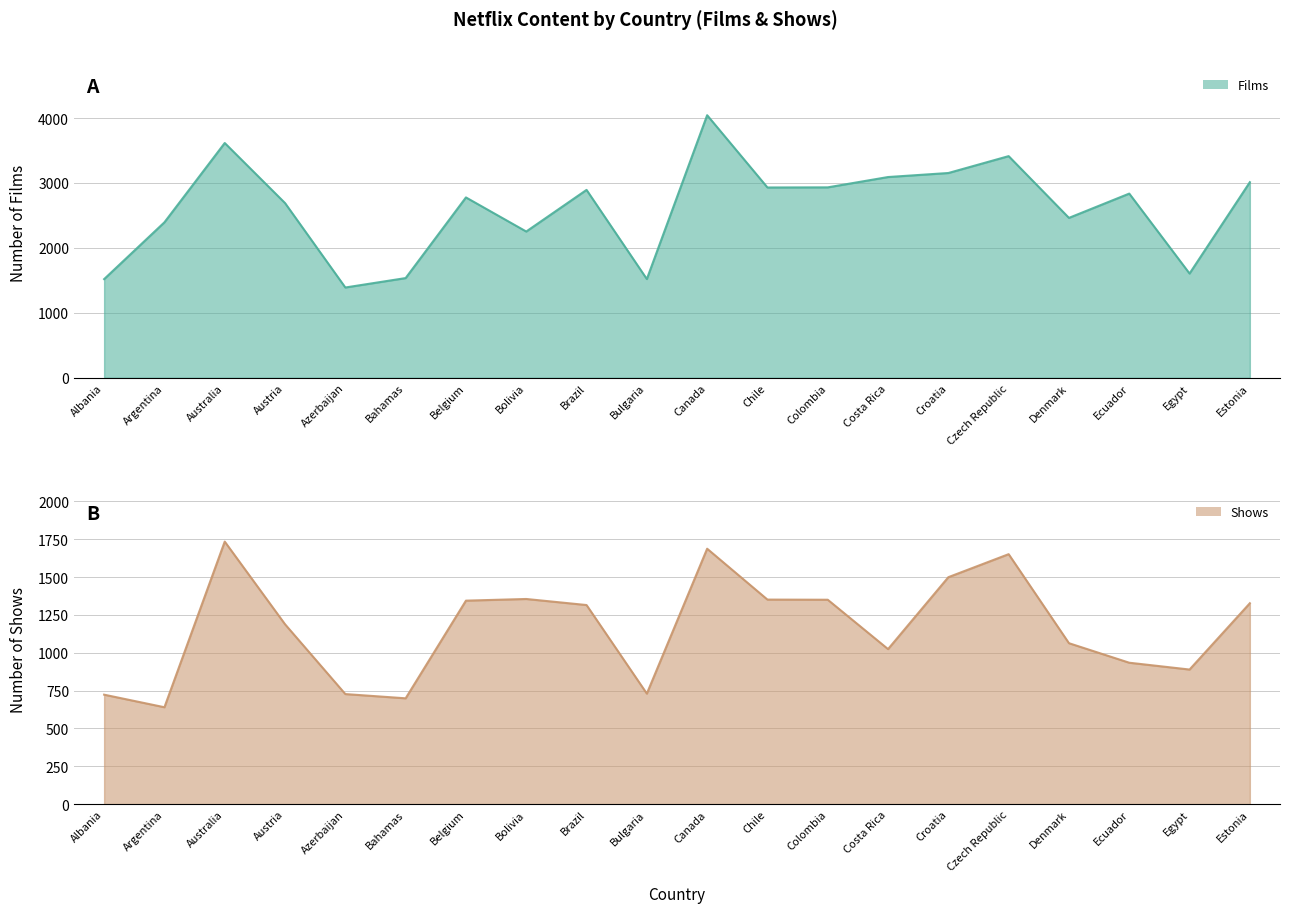

Rank the series by their average value, from lowest to highest.

Shows, Films